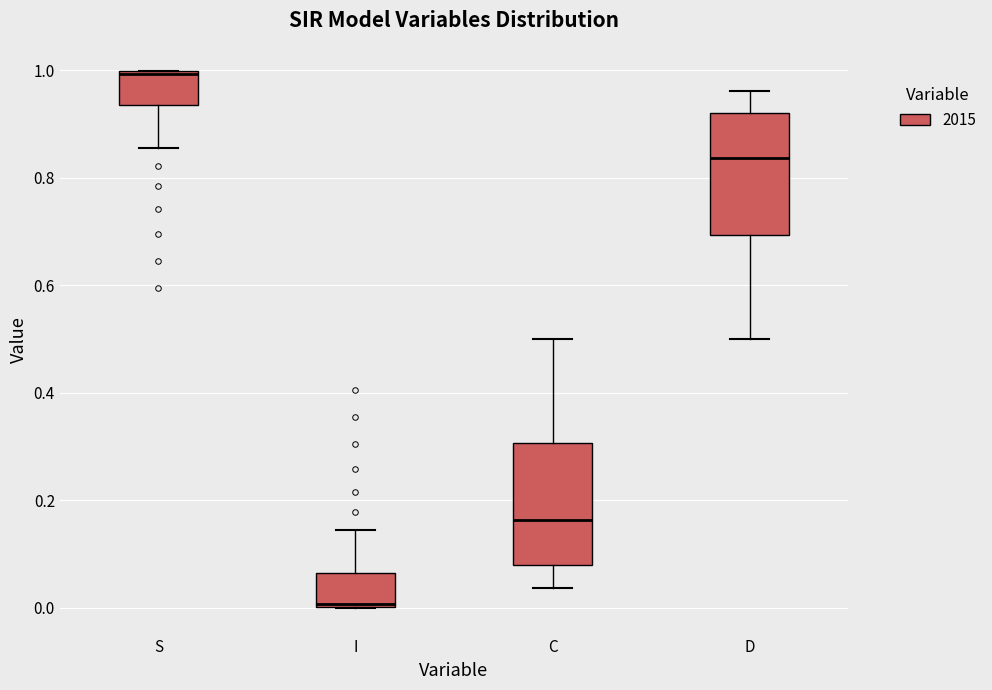

Reading left to right, transcribe this box plot: for each box, give where its median line is, the range the box spans, and where its two whiskers end, as read against the y-axis. The values are not printed on the chart, so give them approximately, as read against the axis.

S: median 1.00, box 0.94 to 1.00, whiskers 0.86 to 1.00
I: median 0.00, box 0.00 to 0.06, whiskers 0.00 to 0.14
C: median 0.16, box 0.08 to 0.30, whiskers 0.04 to 0.50
D: median 0.84, box 0.70 to 0.92, whiskers 0.50 to 0.96